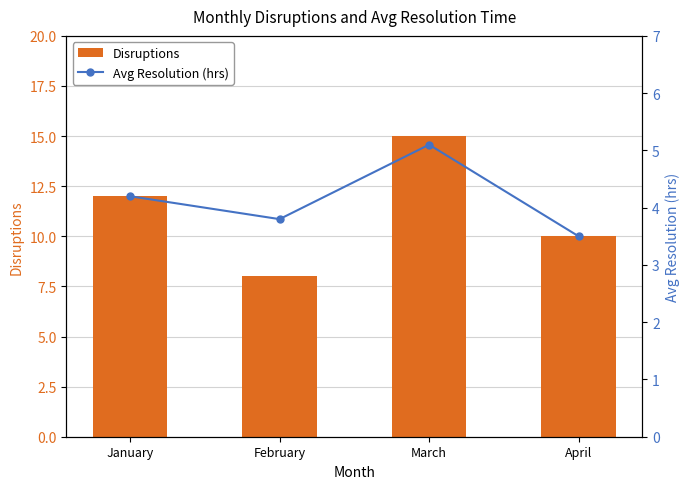

What are all the series names shown in the legend?

Disruptions, Avg Resolution (hrs)